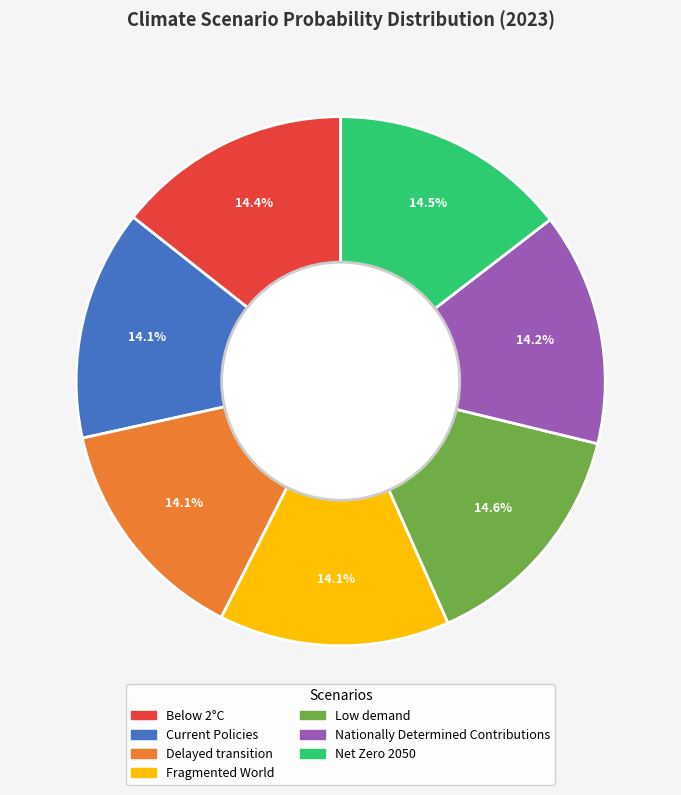

Is the sum of Current Policies and Below 2°C greater than half?

No